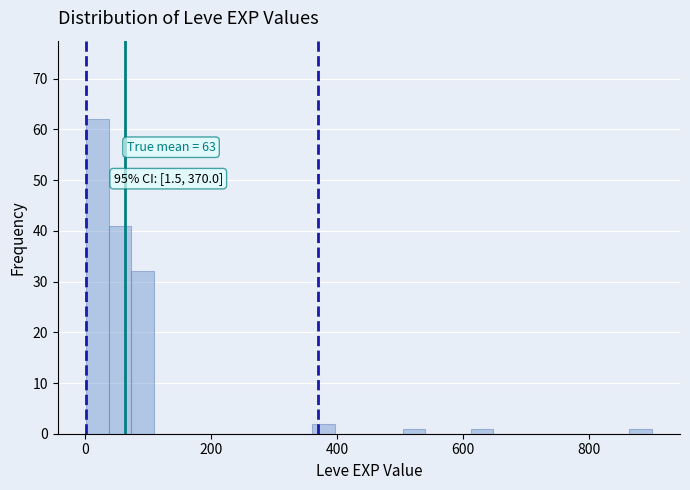

Around what value on the x-axis is the tallest bar? Give the approximate position of its centre, as read against the axis.

20